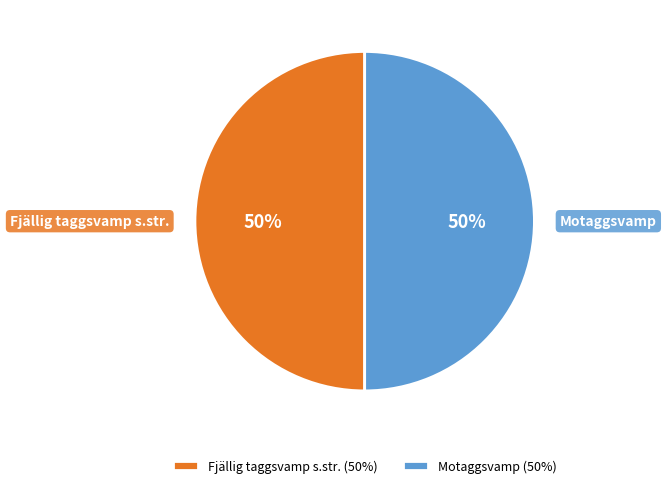

Do Motaggsvamp and Fjällig taggsvamp s.str. together represent more than half of the pie?

Yes